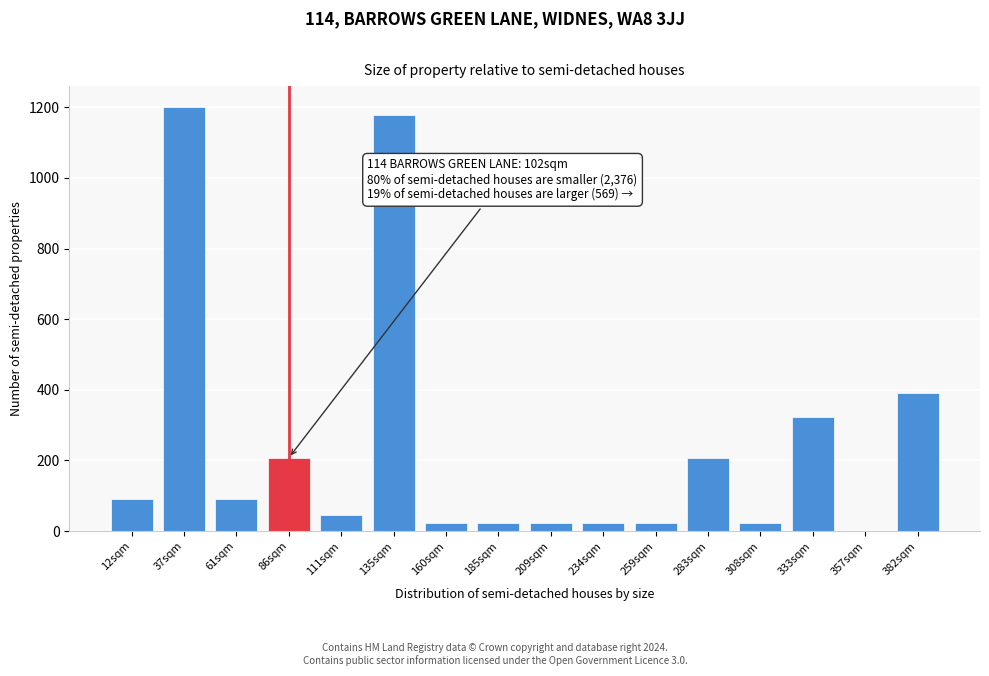

Reading left to right, extract all data points from this chart.

12sqm=92.3	37sqm=1200.0	61sqm=92.3	86sqm=207.7	111sqm=46.2	135sqm=1176.9	160sqm=23.1	185sqm=23.1	209sqm=23.1	234sqm=23.1	259sqm=23.1	283sqm=207.7	308sqm=23.1	333sqm=323.1	357sqm=0.0	382sqm=392.3